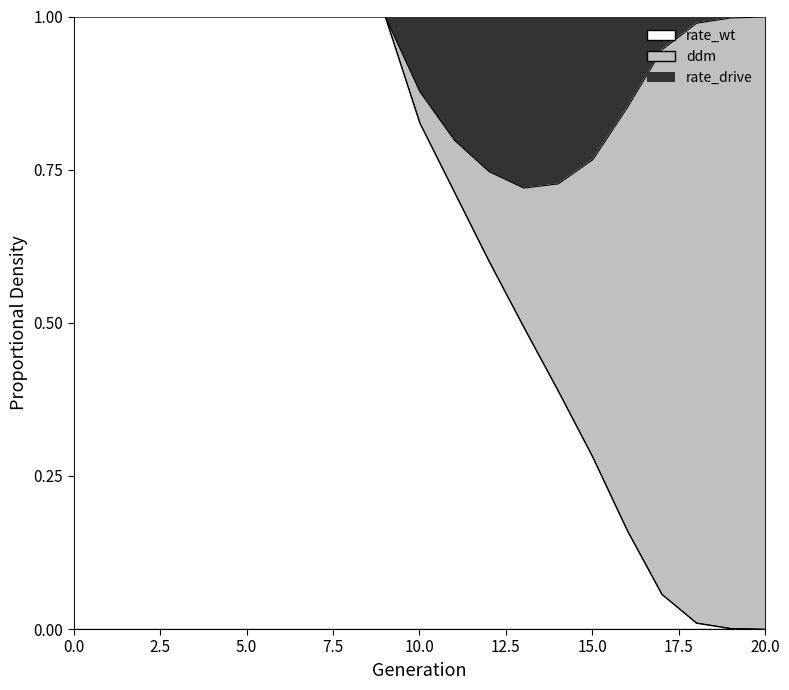

True or false: ddm and rate_drive cross at least once.

True